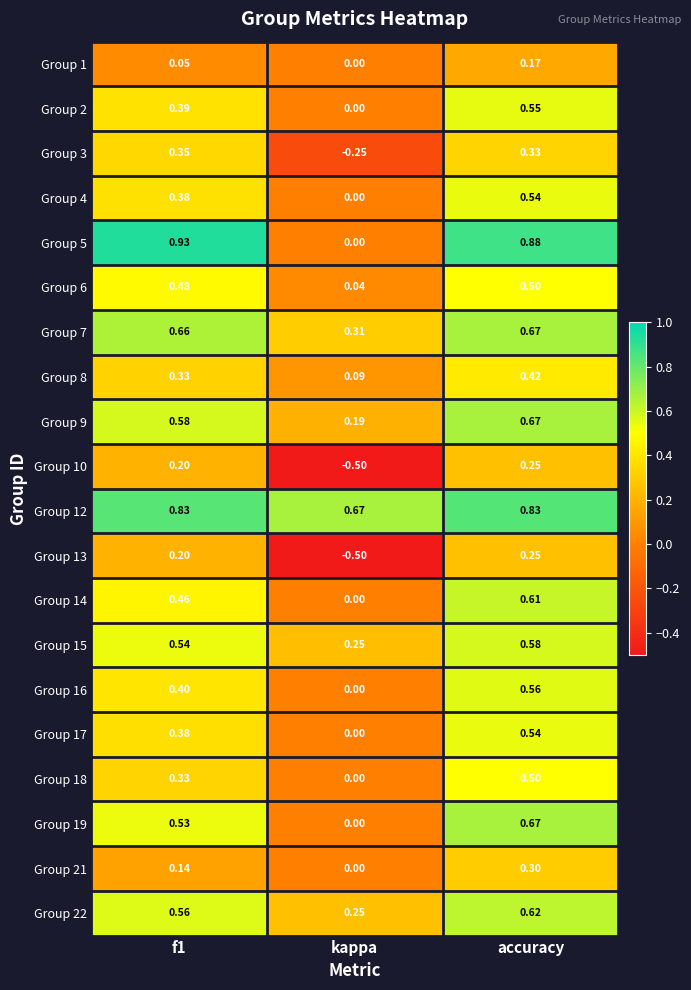

What is the spread (max minus min) of values at kappa?

1.2